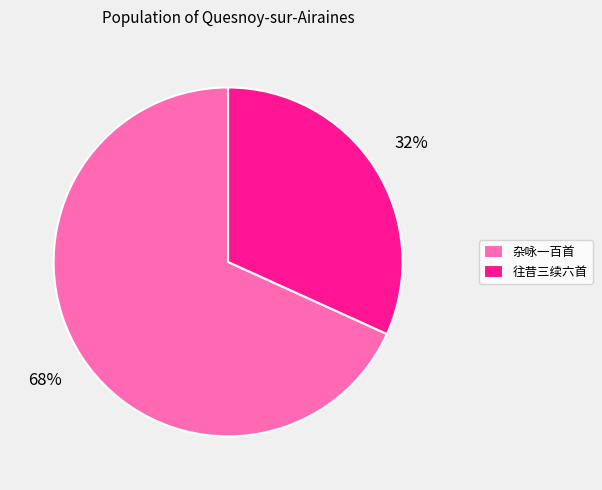

Count the number of slices in the pie.

2